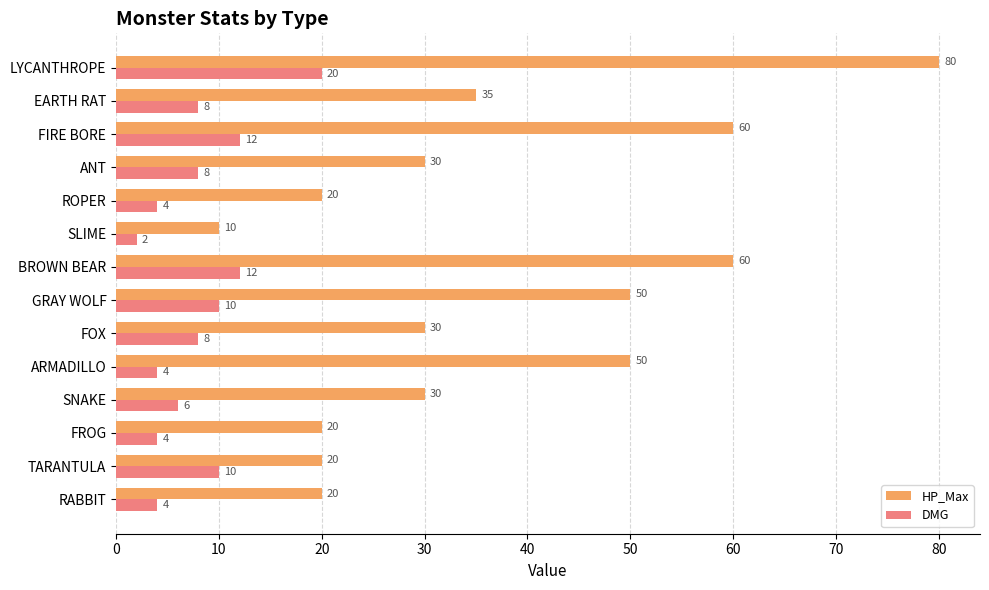

Which series has the largest total across all categories?

HP_Max